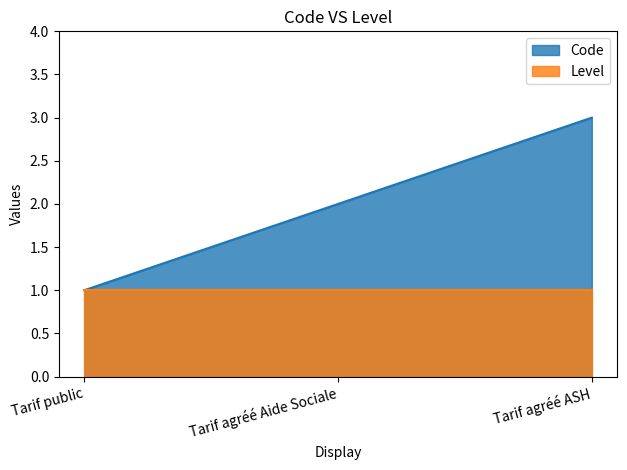

Between Tarif public and Tarif agréé ASH, which is larger?

Tarif agréé ASH